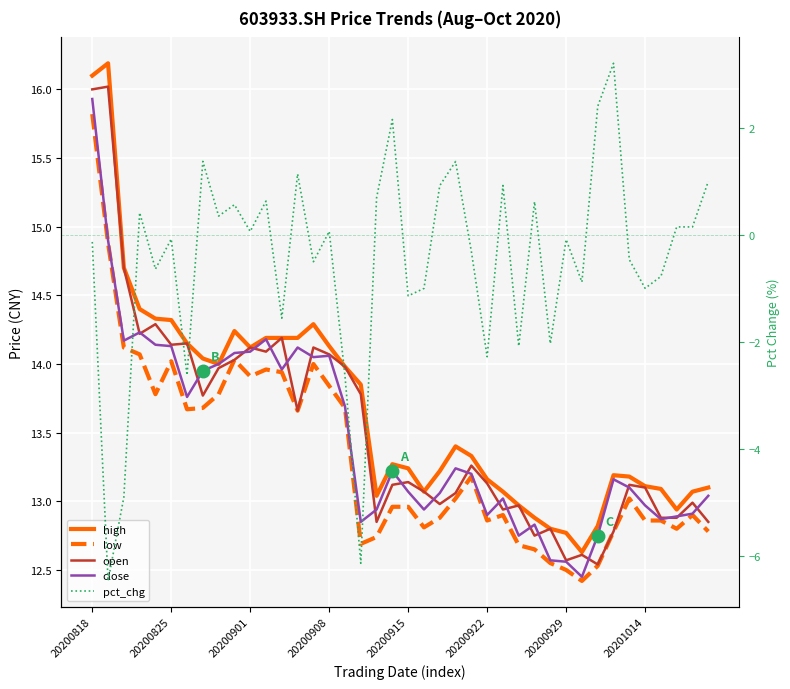

Reading left to right, list all the values displayed in this chart.

high: 16.1	16.2	14.7	14.4	14.3	14.3	14.2	14.0	14.0	14.2	14.1	14.2	14.2	14.2	14.3	14.1	14.0	13.8	13.0	13.3	13.2	13.1	13.2	13.4	13.3	13.2	13.1	13.0	12.9	12.8	12.8	12.6	12.8	13.2	13.2	13.1	13.1	12.9	13.1	13.1
low: 15.8	14.9	14.1	14.1	13.8	14.0	13.7	13.7	13.8	14.0	13.9	14.0	13.9	13.7	14.0	13.8	13.7	12.7	12.7	13.0	13.0	12.8	12.9	13.0	13.2	12.9	12.9	12.7	12.7	12.6	12.5	12.4	12.5	12.8	13.0	12.9	12.9	12.8	12.9	12.8
open: 16.0	16.0	14.7	14.2	14.3	14.1	14.2	13.8	14.0	14.0	14.1	14.1	14.2	13.7	14.1	14.1	14.0	13.8	12.8	13.1	13.1	13.1	13.0	13.1	13.3	13.1	12.9	13.0	12.8	12.8	12.6	12.6	12.5	12.8	13.1	13.1	12.9	12.9	13.0	12.8
close: 15.9	14.9	14.2	14.2	14.1	14.1	13.8	13.9	14.0	14.1	14.1	14.2	14.0	14.1	14.1	14.1	13.7	12.8	12.9	13.2	13.1	12.9	13.1	13.2	13.2	12.9	13.0	12.8	12.8	12.6	12.6	12.4	12.8	13.2	13.1	13.0	12.9	12.9	12.9	13.0
pct_chg: -0.1	-6.5	-4.9	0.4	-0.6	-0.1	-2.6	1.4	0.4	0.6	0.1	0.6	-1.6	1.1	-0.5	0.1	-2.6	-6.1	0.7	2.2	-1.1	-1.0	0.9	1.4	-0.3	-2.3	0.9	-2.1	0.6	-2.0	-0.1	-0.9	2.4	3.2	-0.5	-1.0	-0.8	0.2	0.2	1.0